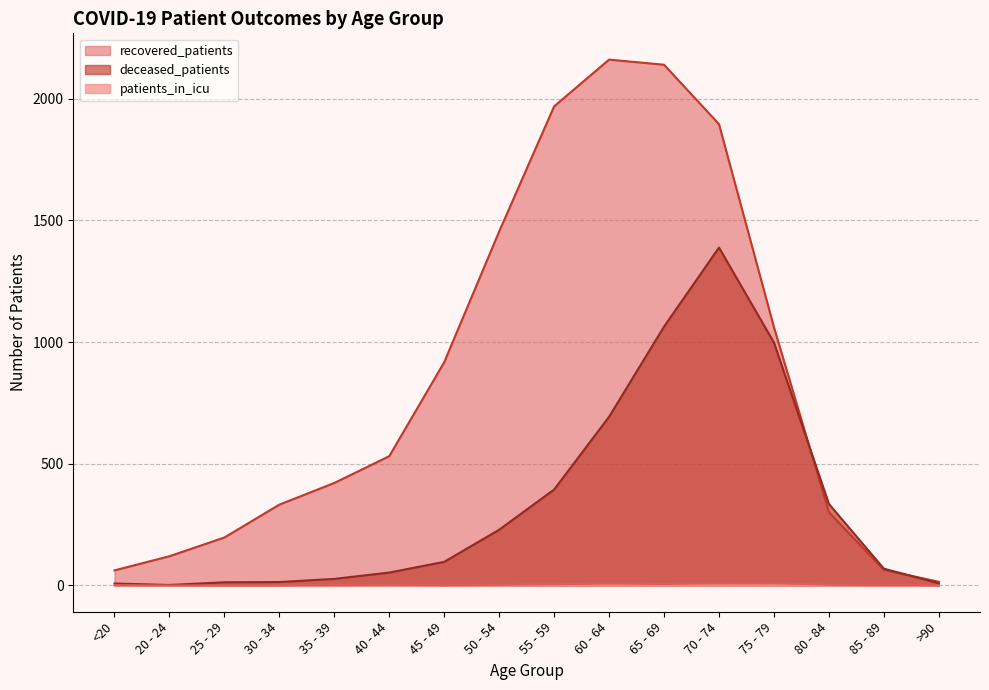

Rank the series at 45 - 49 from highest to lowest value.

recovered_patients, deceased_patients, patients_in_icu